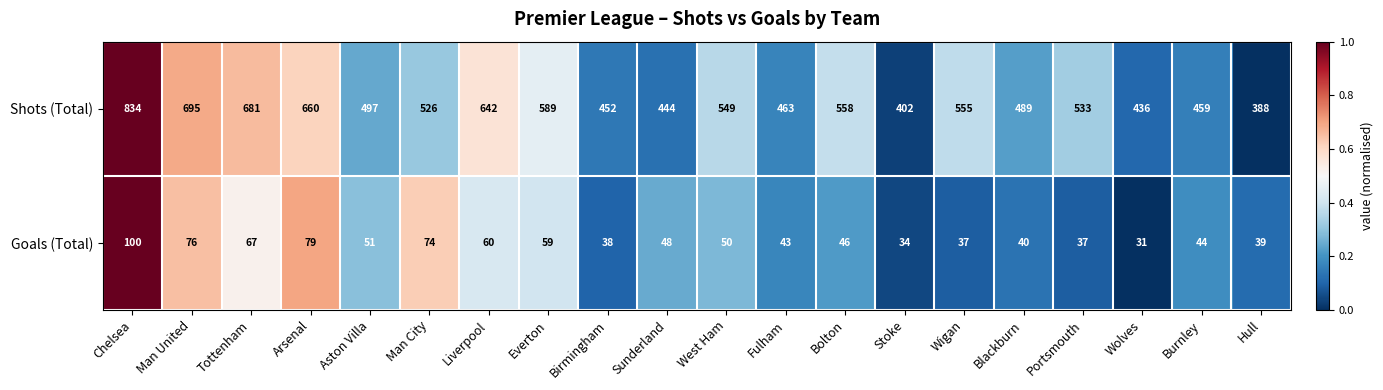

What is the sum of the Shots (Total) values at Bolton and Sunderland?

1002